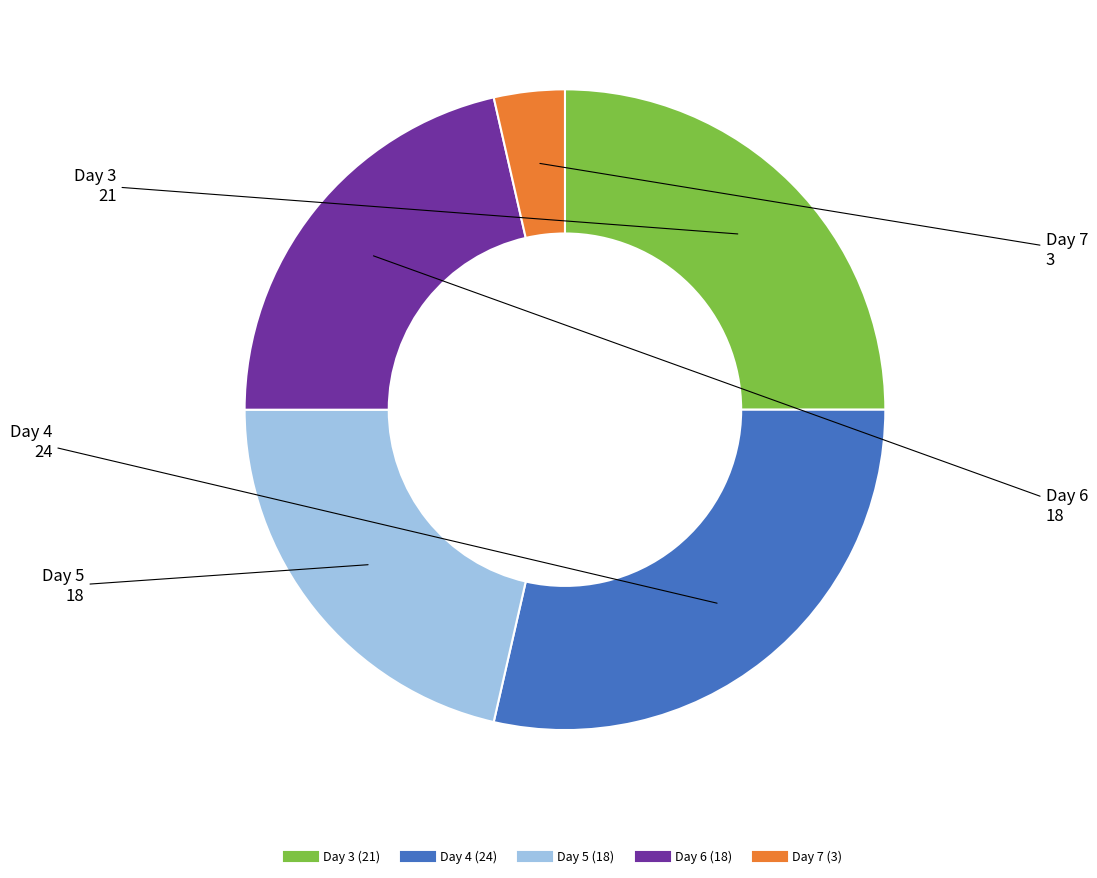

Does any single category account for the majority?

No